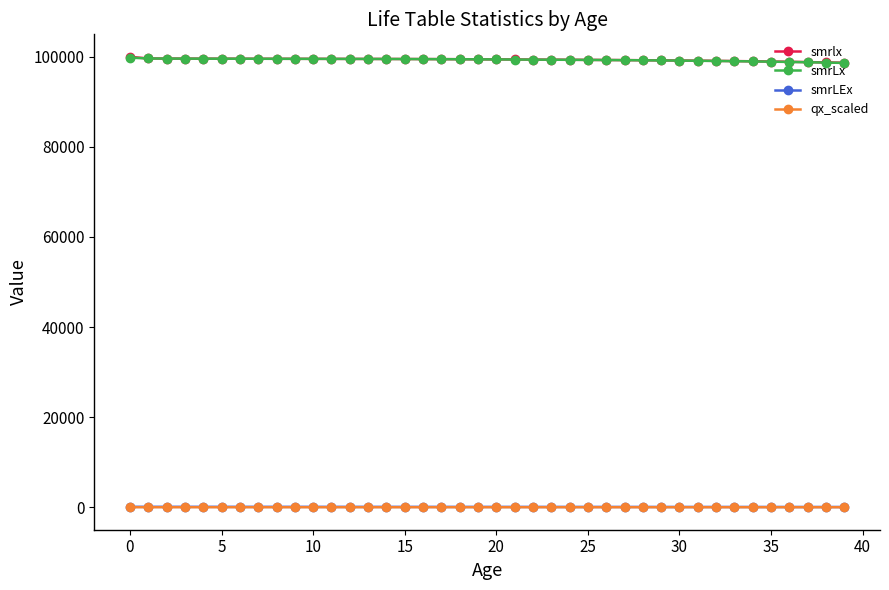

How many distinct data groups are displayed?

4